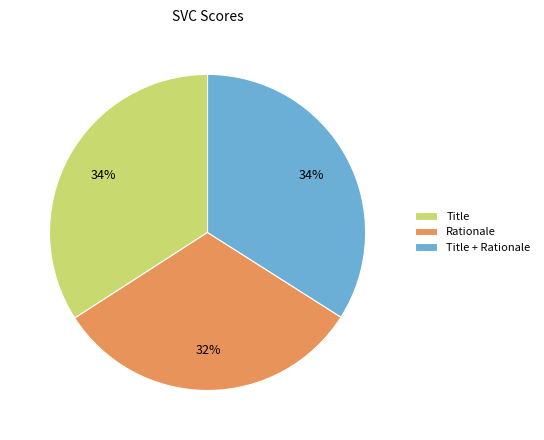

To the nearest percent, what percentage of the pie is Rationale?

32%